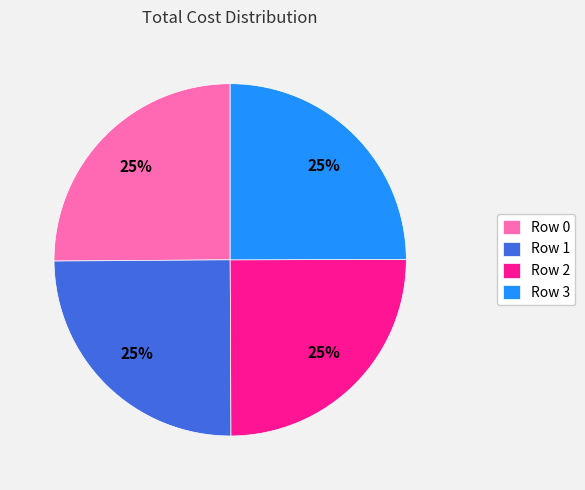

Is there a majority slice in this chart?

No